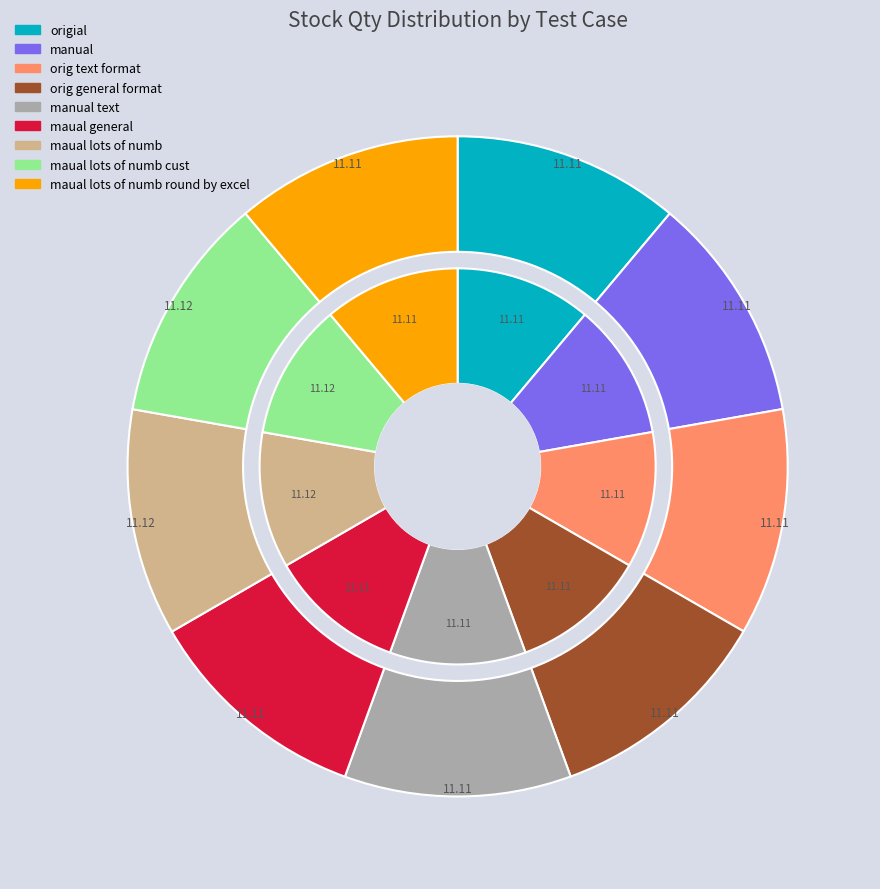

Rank the categories by value from lowest to highest.

maual lots of numb round by excel, origial, manual, orig text format, orig general format, manual text, maual general, maual lots of numb cust, maual lots of numb